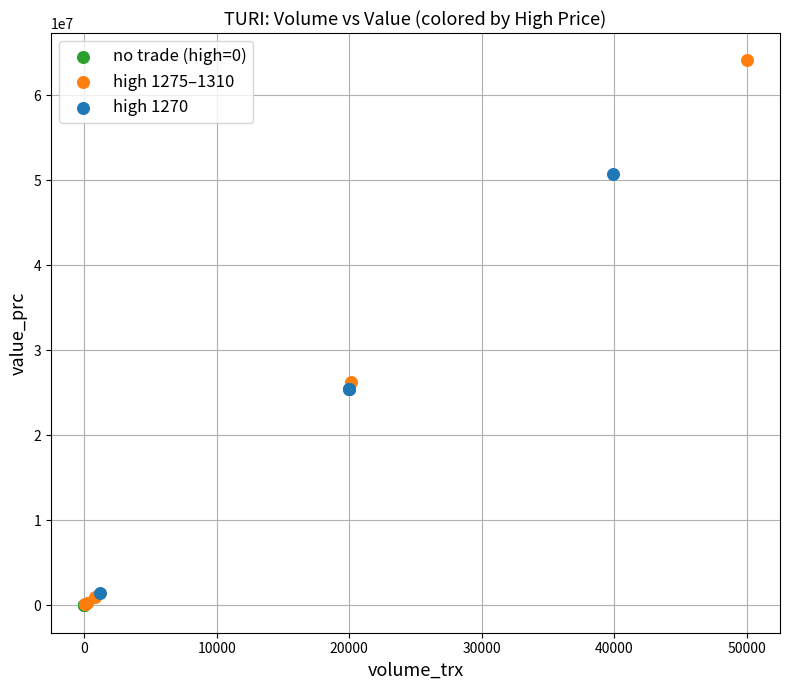

Which series reaches the maximum Y coordinate?

high 1275–1310